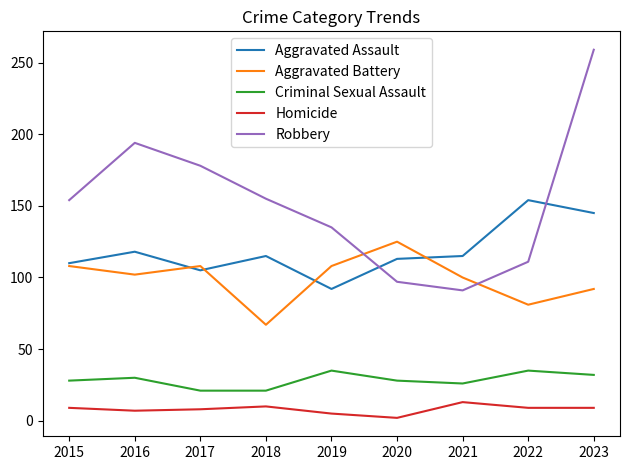

True or false: Homicide has more than 1 interior local peaks.

True